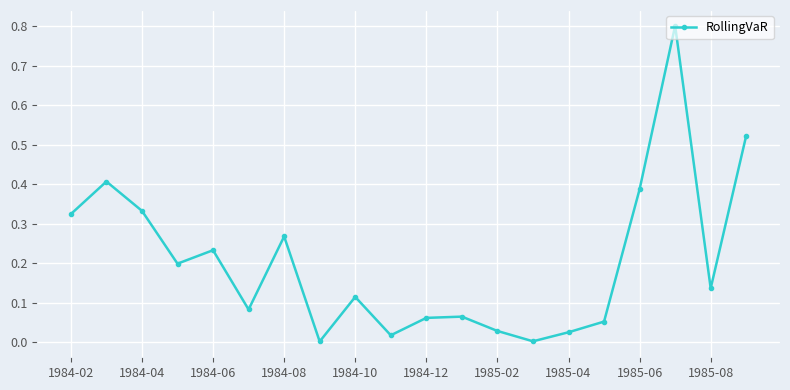

Does the chart display data point markers on the line(s)?

Yes